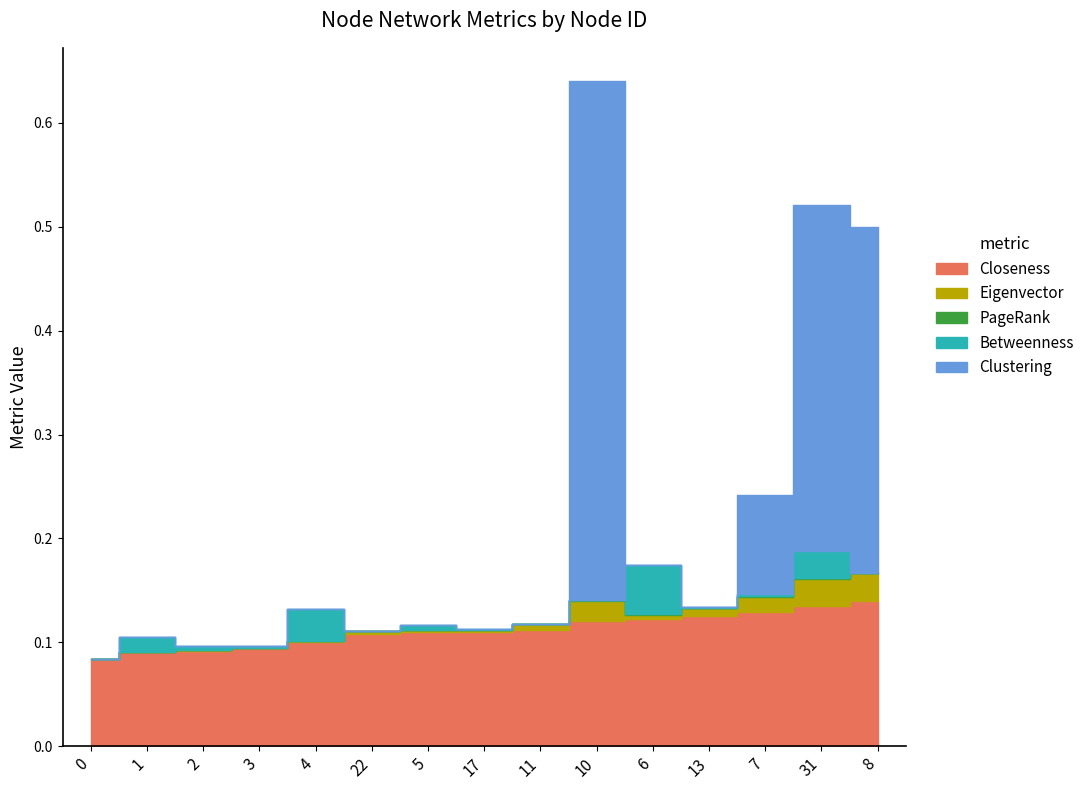

Rank the categories by Clustering value from lowest to highest.

0, 1, 2, 3, 4, 22, 5, 17, 11, 6, 13, 7, 31, 8, 10